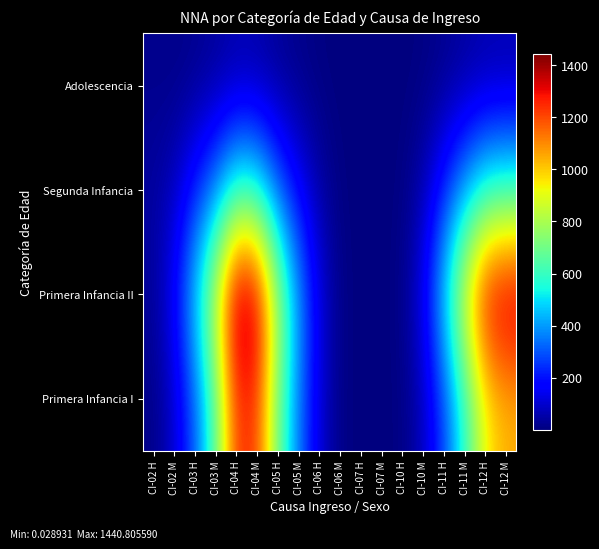

What is the total value across all series at CI-03 H?

1033.4